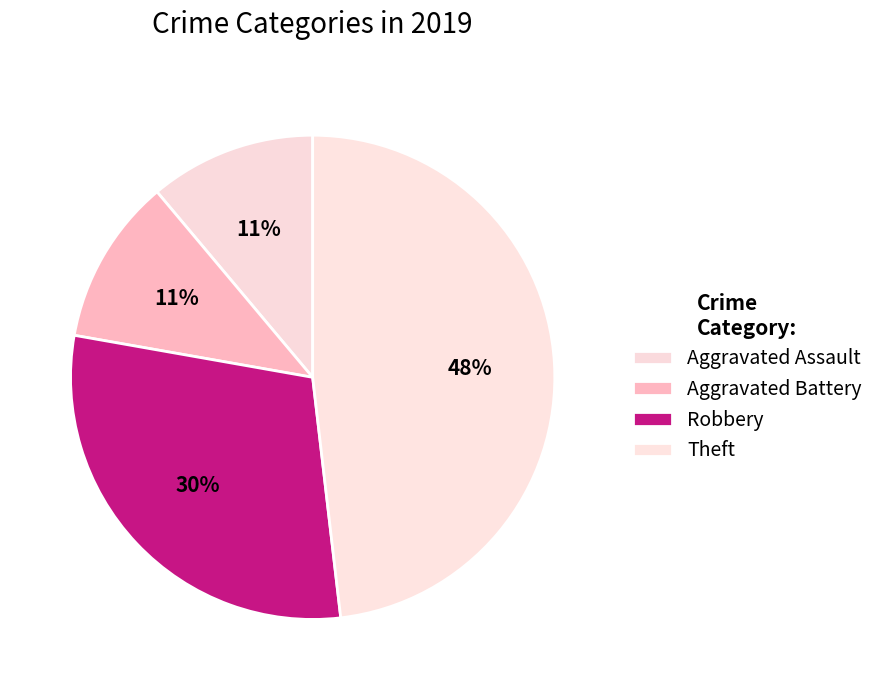

What percentage is the Aggravated Battery slice, to the nearest percent?

11%